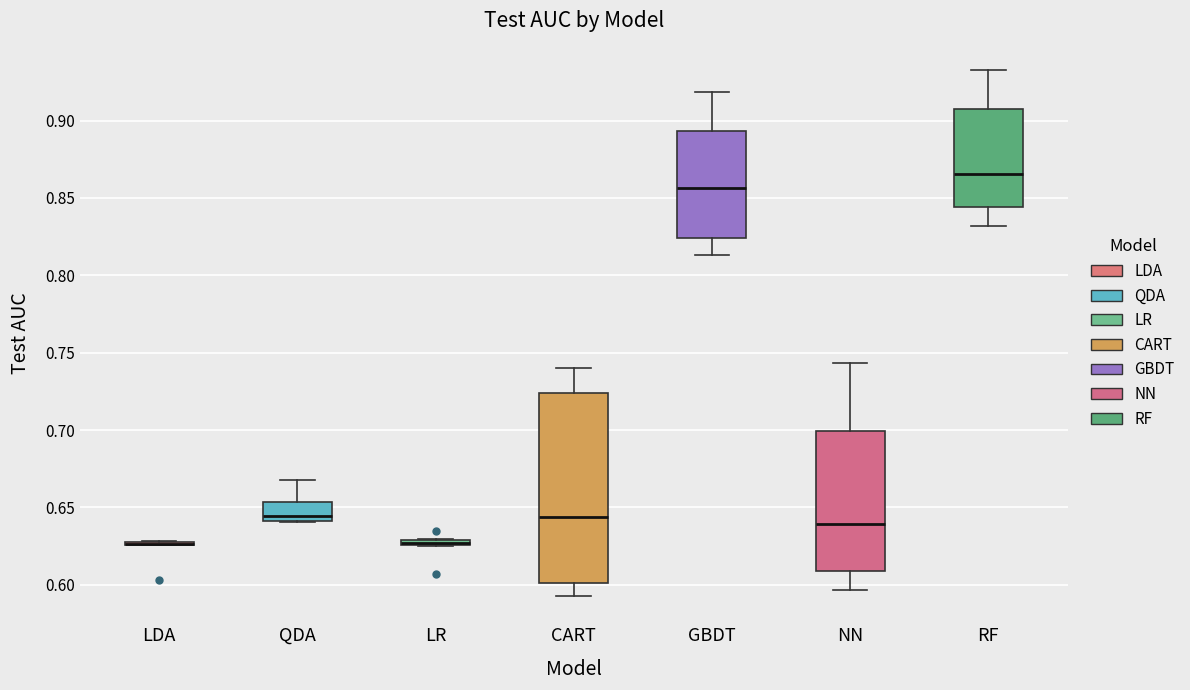

Where does the lower whisker of the box for GBDT end on the y-axis? The values are not printed on the chart, so give them approximately, as read against the axis.

0.815